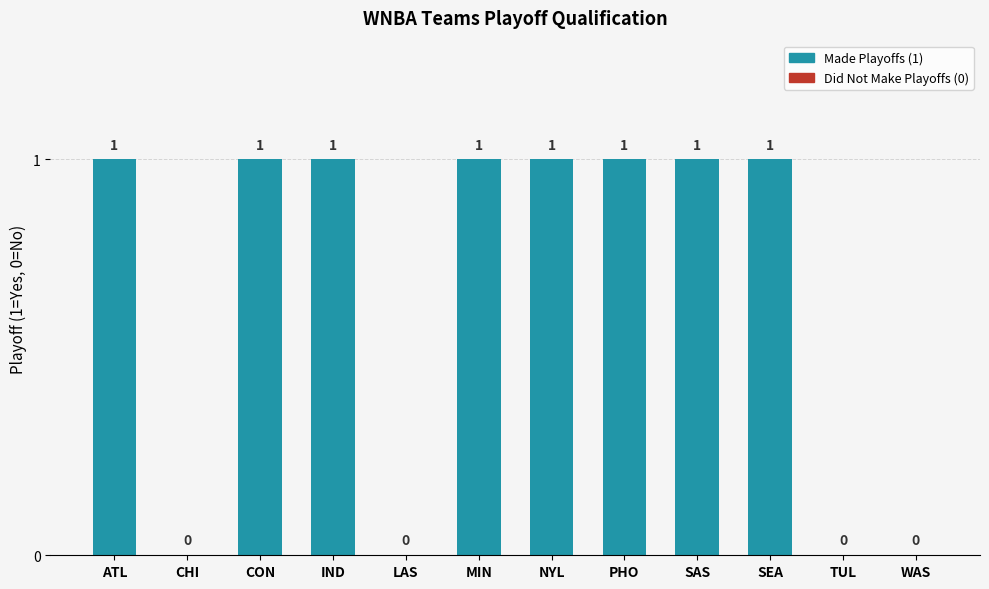

Reading left to right, extract all data points from this chart.

1	0	1	1	0	1	1	1	1	1	0	0